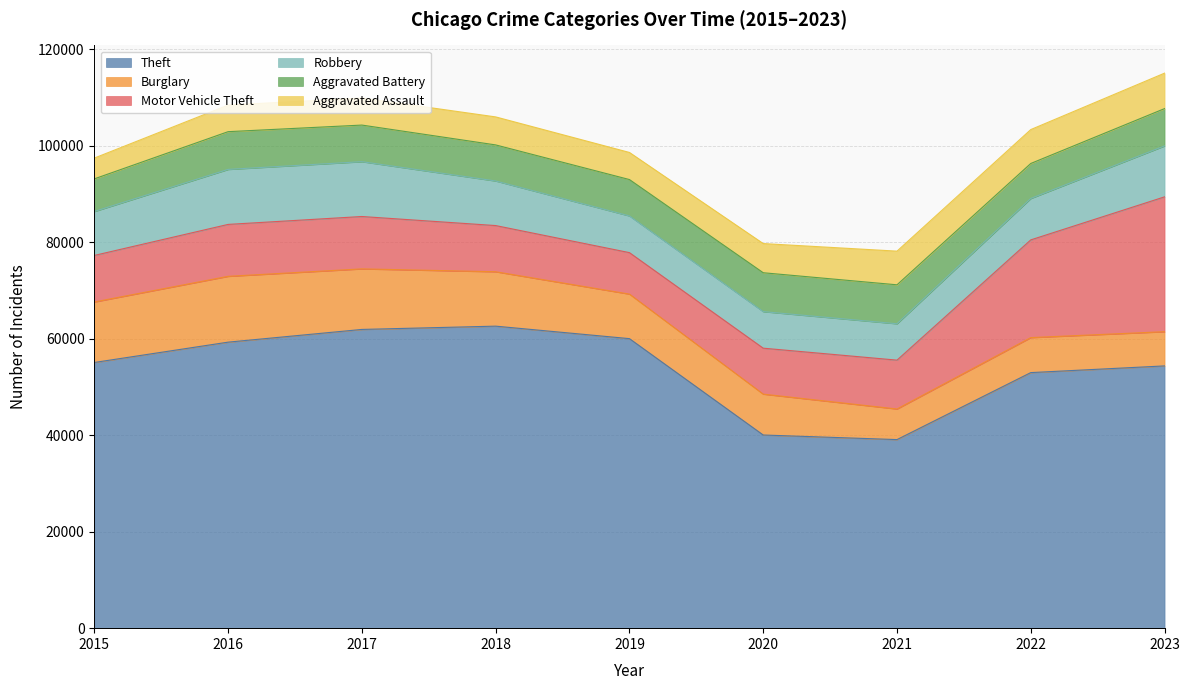

At which label does Aggravated Assault reach its minimum?

2015